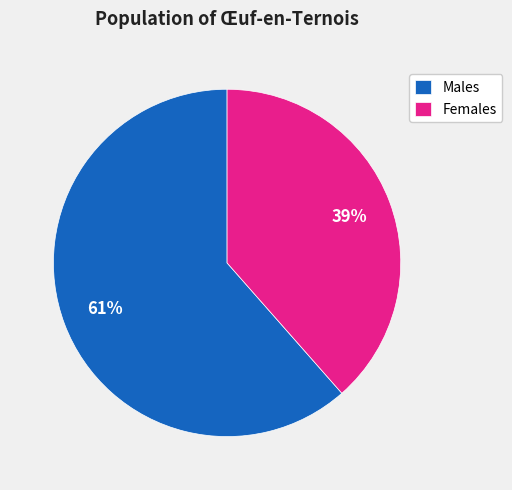

Does any single category account for the majority?

Yes